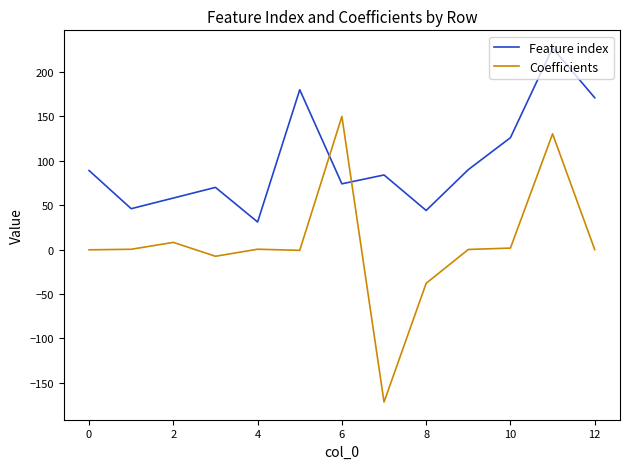

List the series in order of their overall mean, highest first.

Feature index, Coefficients